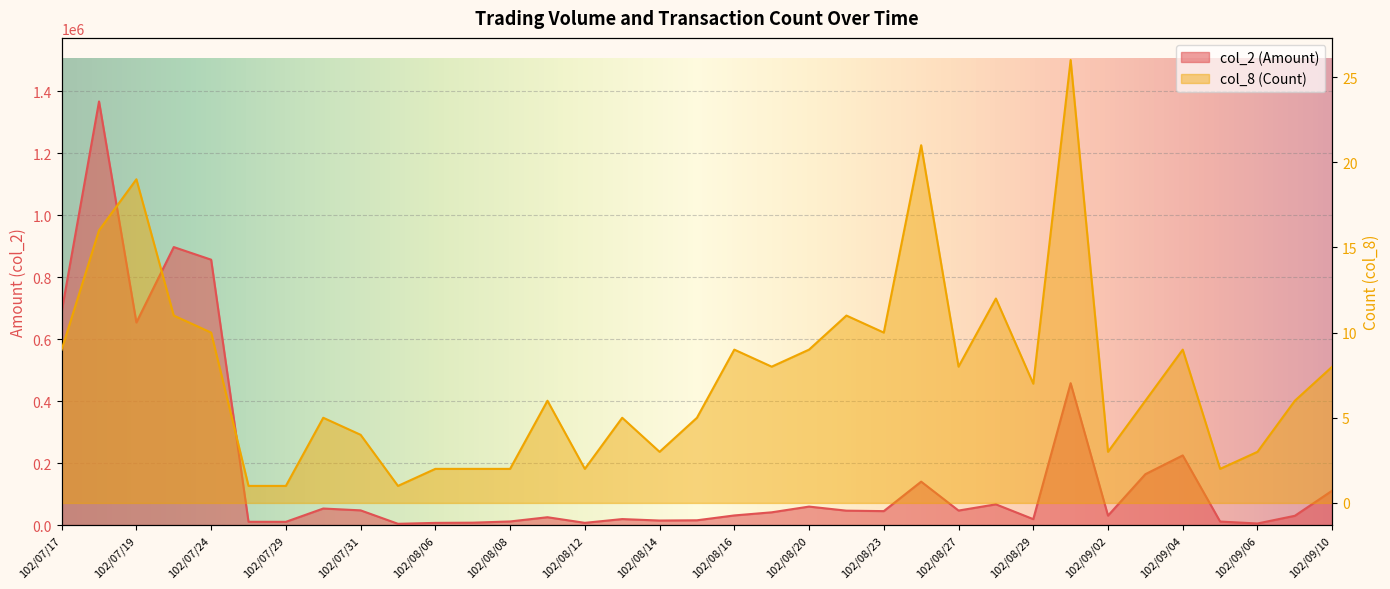

Where is the first local maximum for col_8 (Count)?

102/07/19